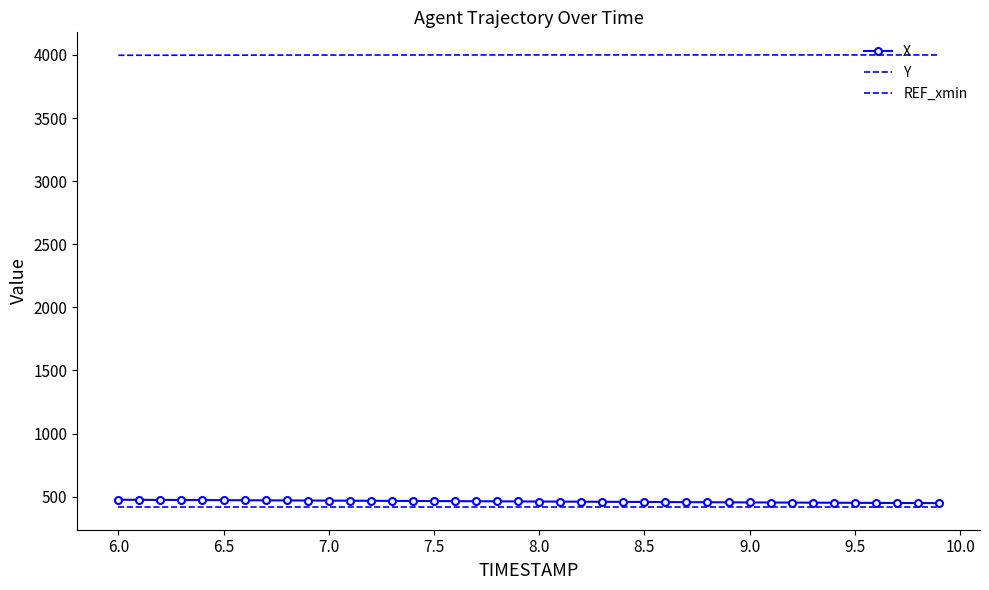

At how many categories does at least one series exceed 1787?

40